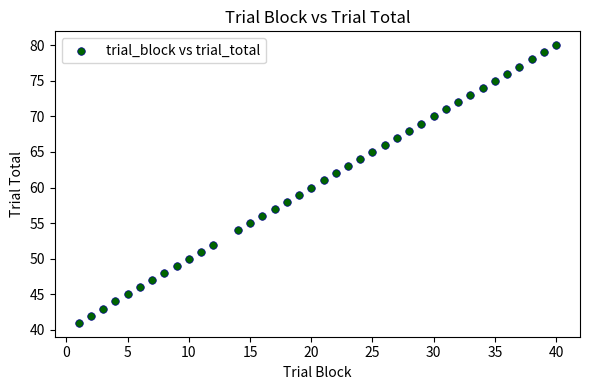

What is the range of Y values (max minus min)?

39